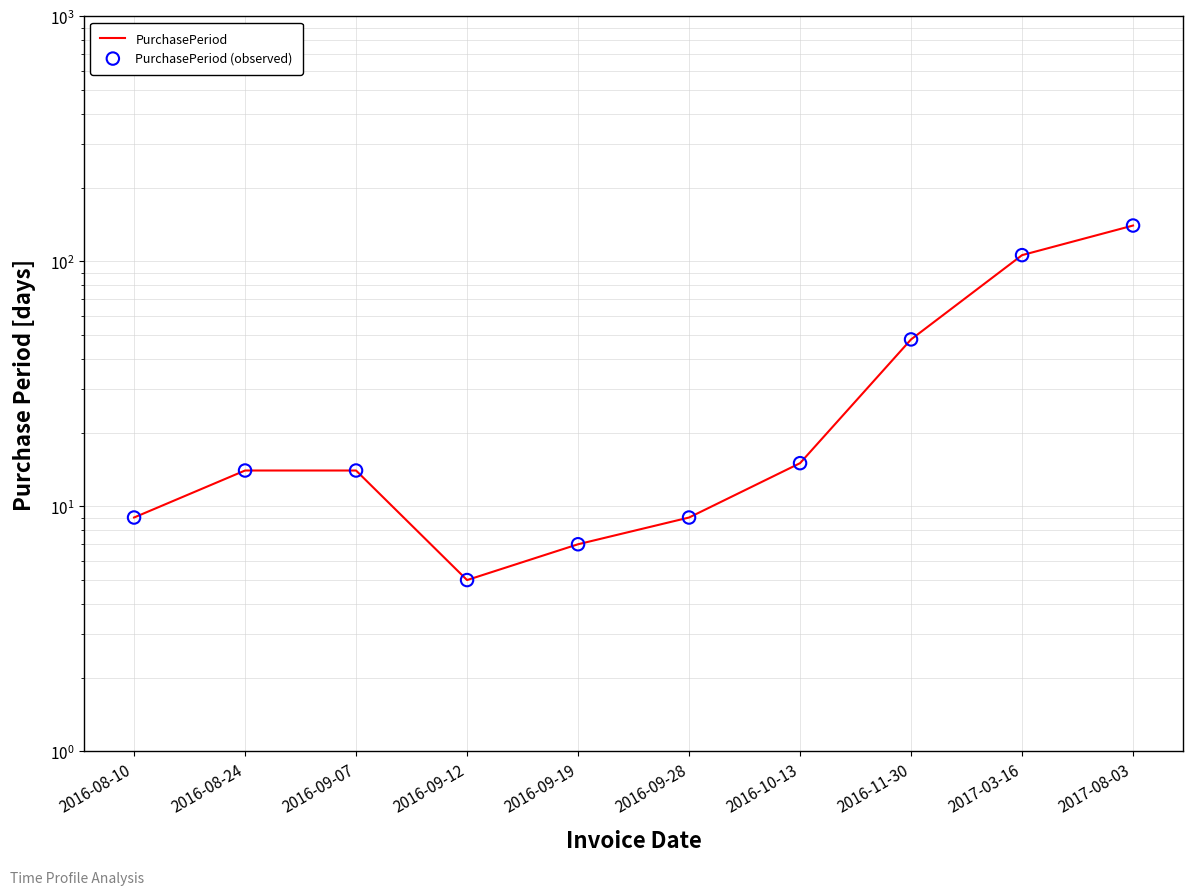

Is the value of PurchasePeriod (observed) at 2016-08-24 greater than the value of PurchasePeriod at 2016-09-28?

Yes